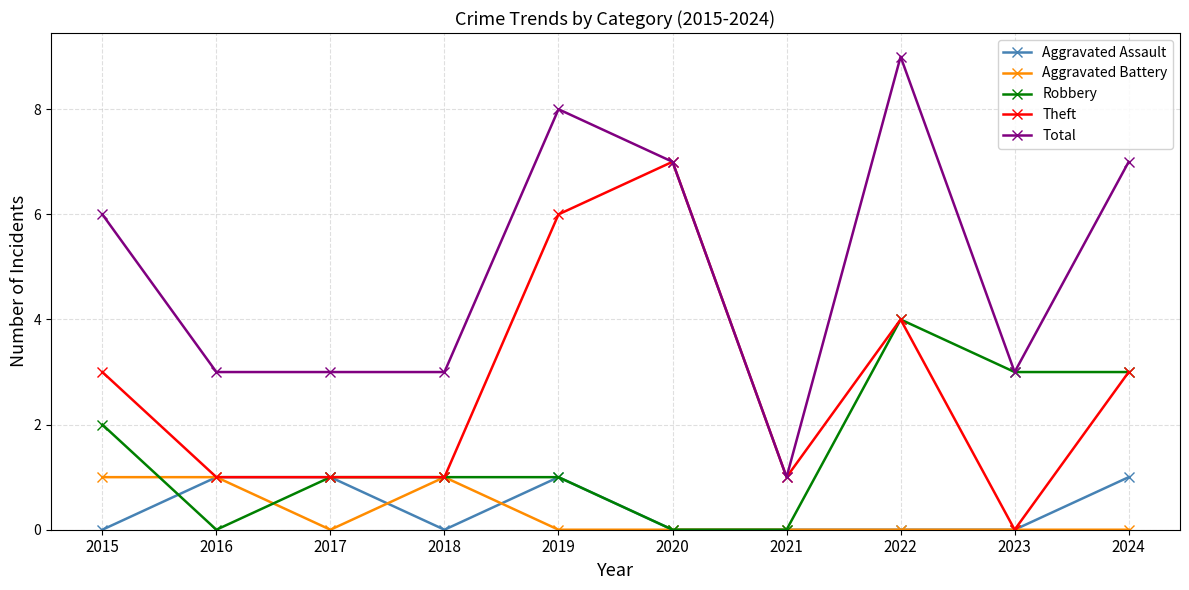

Reading left to right, list all the values displayed in this chart.

Aggravated Assault: 0	1	1	0	1	0	0	0	0	1
Aggravated Battery: 1	1	0	1	0	0	0	0	0	0
Robbery: 2	0	1	1	1	0	0	4	3	3
Theft: 3	1	1	1	6	7	1	4	0	3
Total: 6	3	3	3	8	7	1	9	3	7